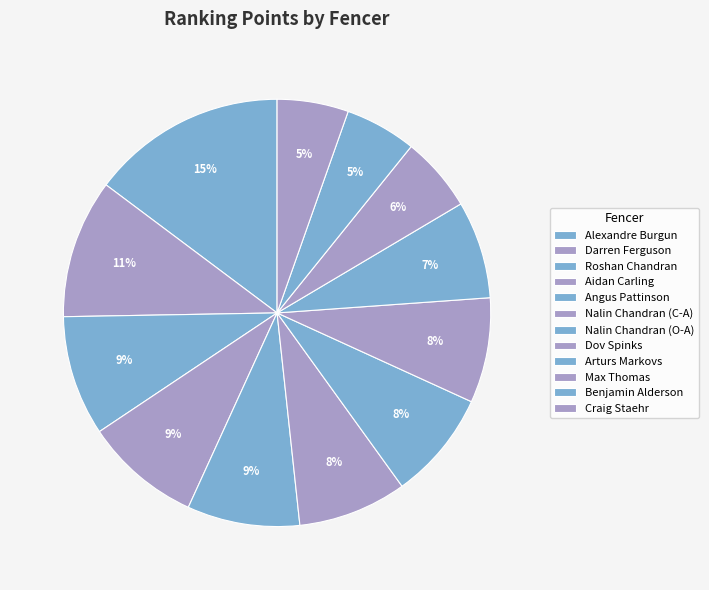

How many segments does this pie chart have?

12